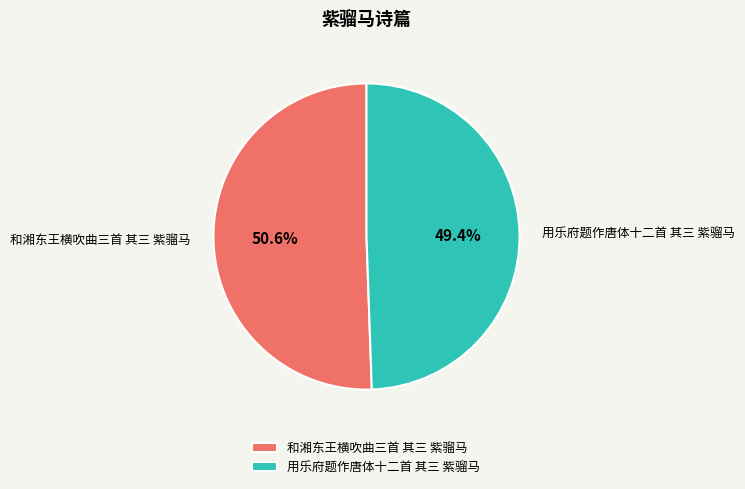

To the nearest percent, what is the difference between the largest and smallest slice percentages?

1%